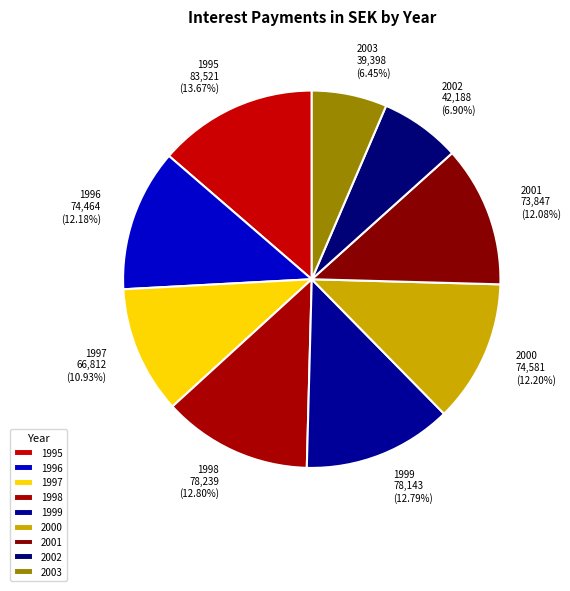

What percentage is the 2000 slice, to the nearest percent?

12%